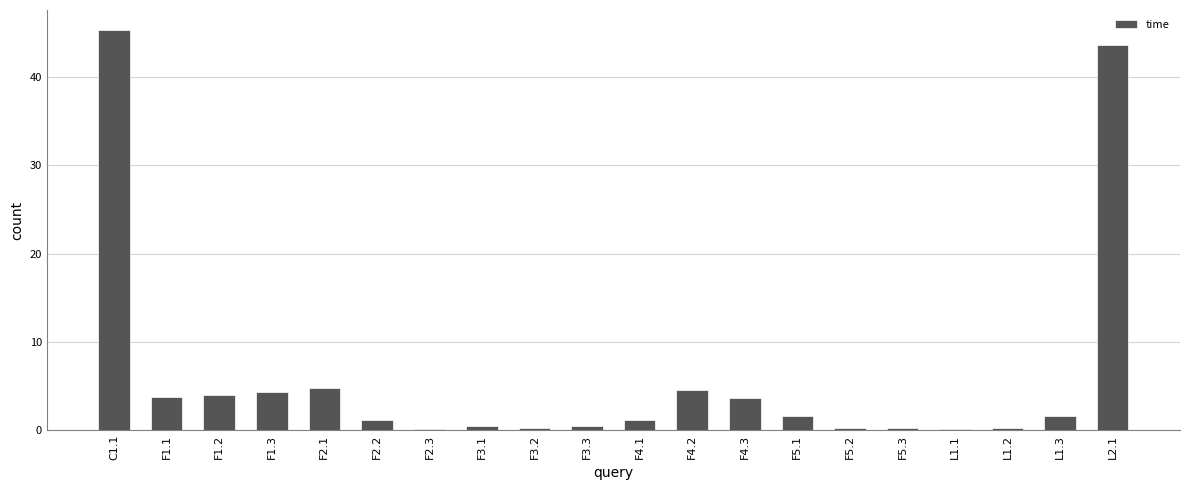

What is the average value?

6.1